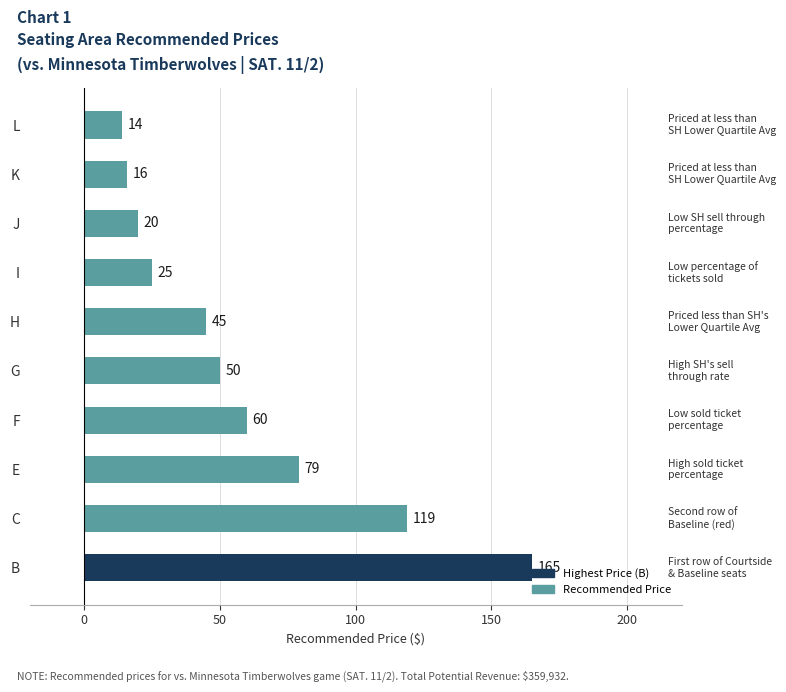

What value does the data have at J, to the nearest 10?

20